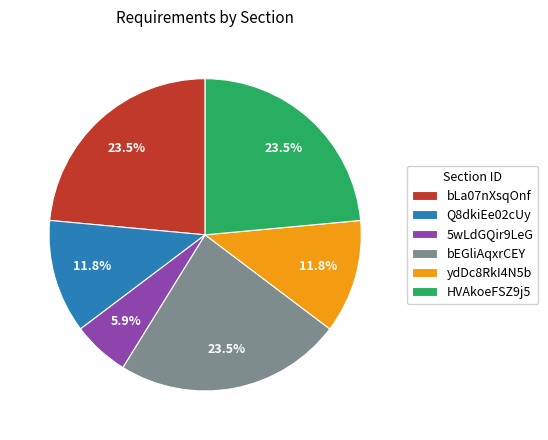

To the nearest percent, what is the average slice percentage?

17%